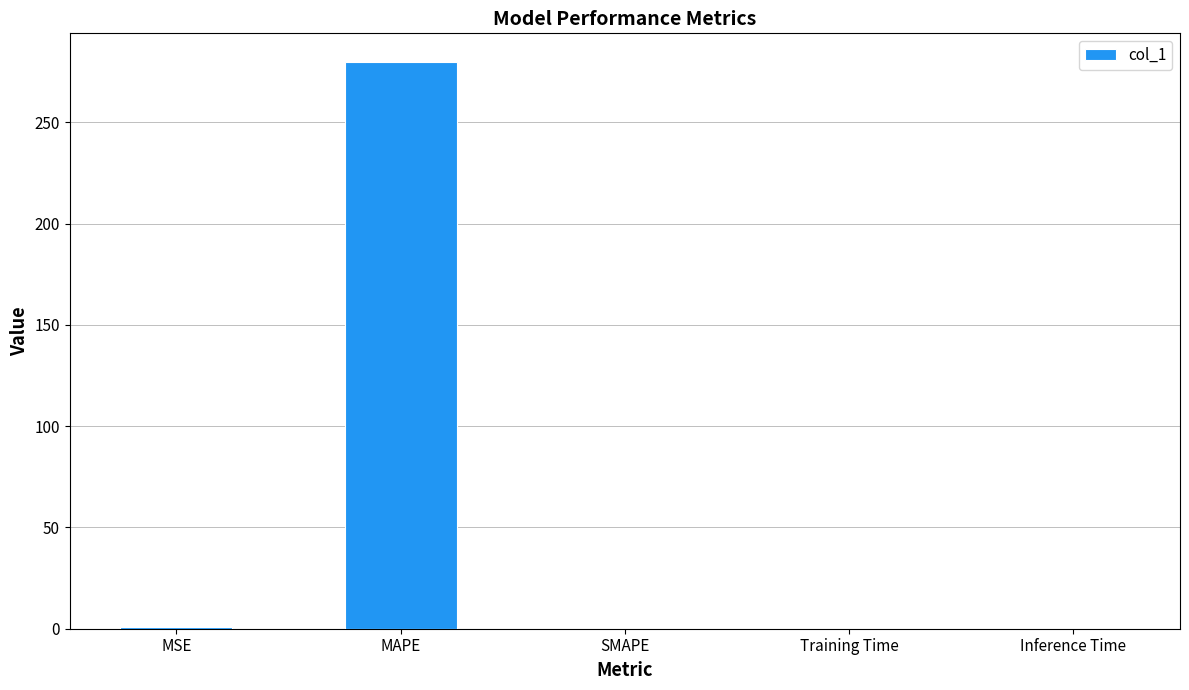

What is the difference between the values at SMAPE and MSE?

1.0